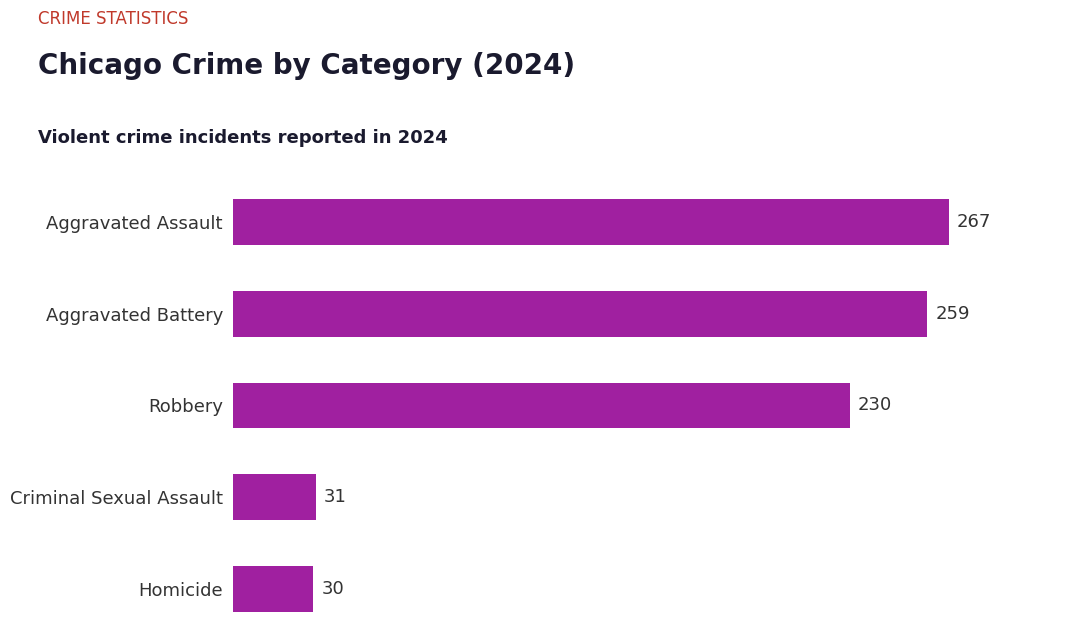

Rank the categories by value from highest to lowest.

Aggravated Assault, Aggravated Battery, Robbery, Criminal Sexual Assault, Homicide